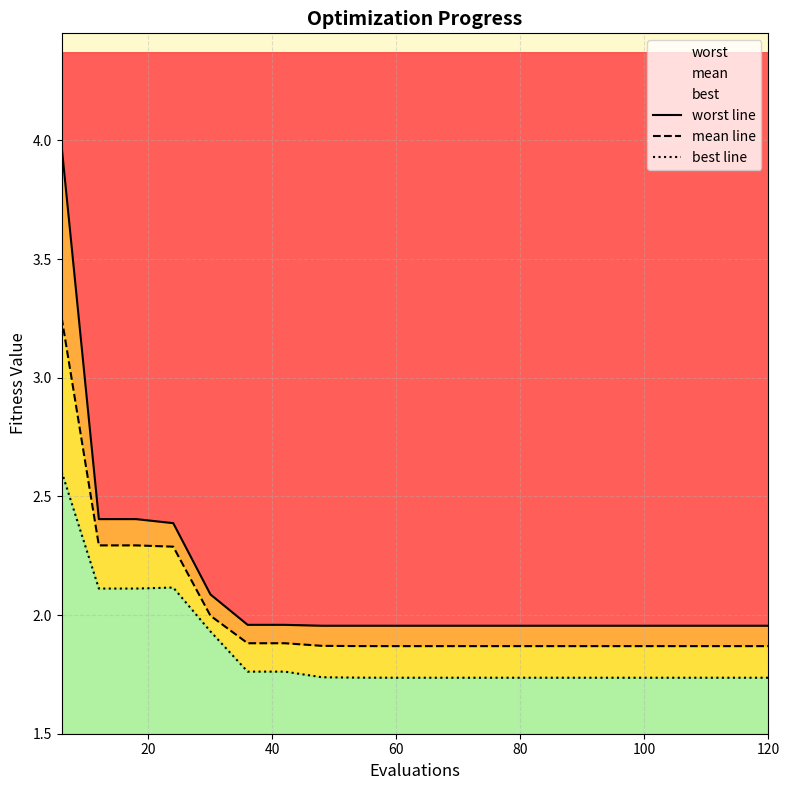

What is the value of the best line point at the 1st from the left?

2.6